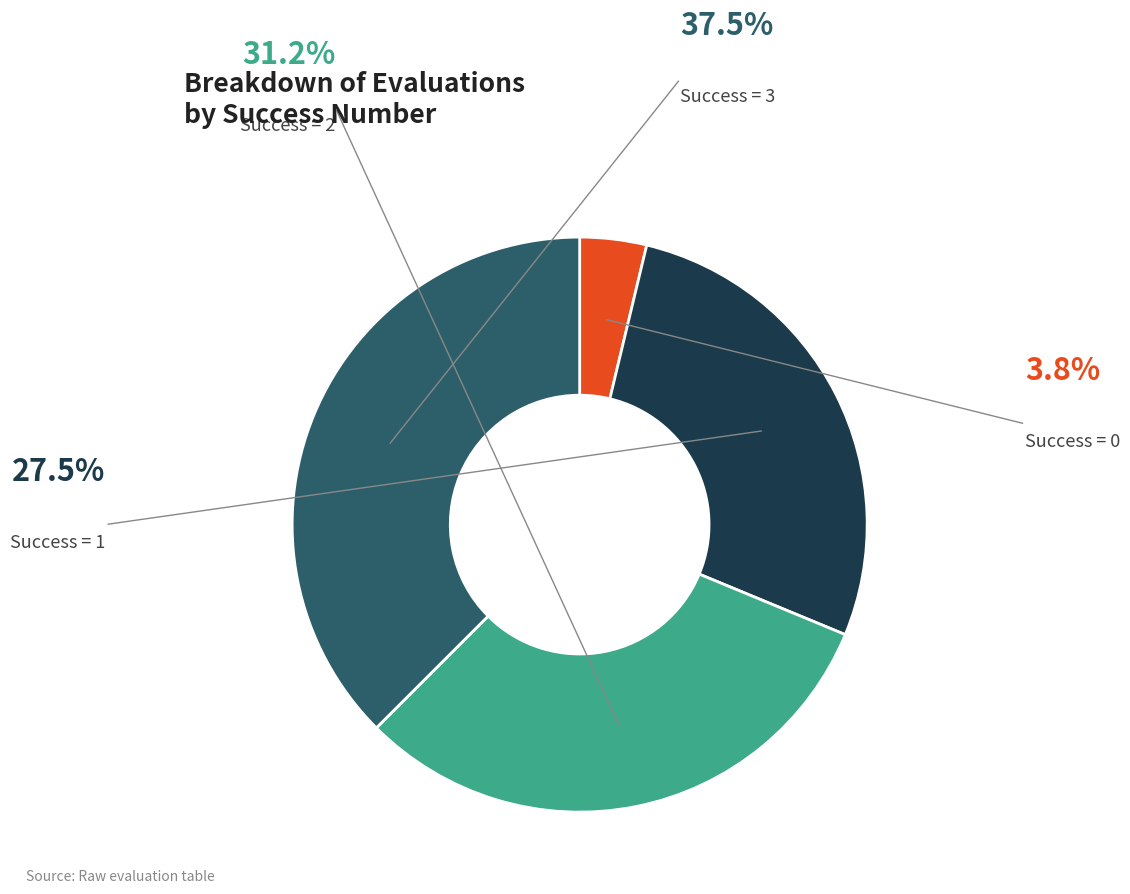

How many slices are in this pie chart?

4